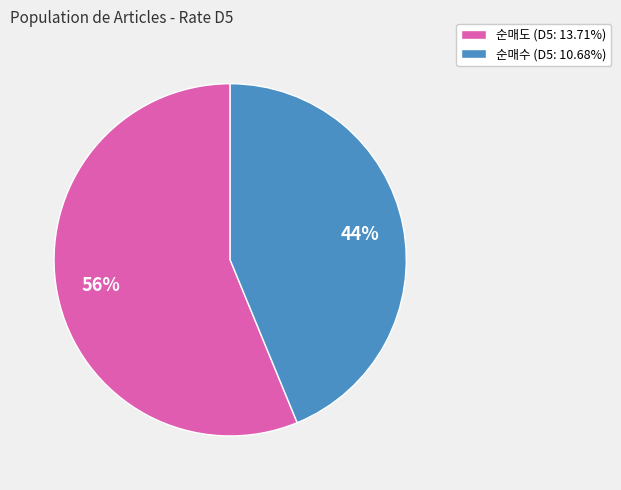

Is there a majority slice in this chart?

Yes